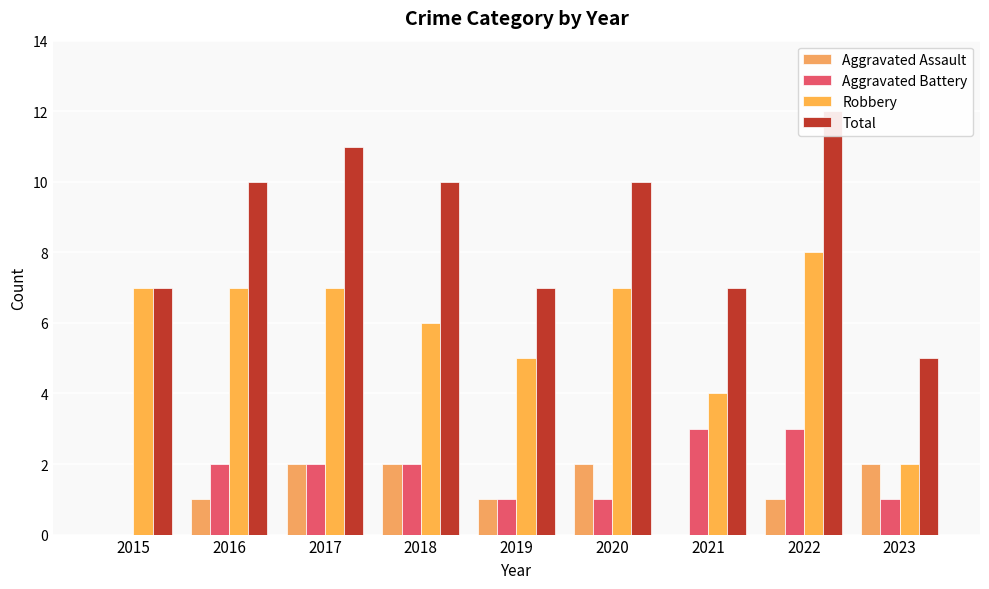

Which series changed the most between 2021 and 2023?

Aggravated Assault